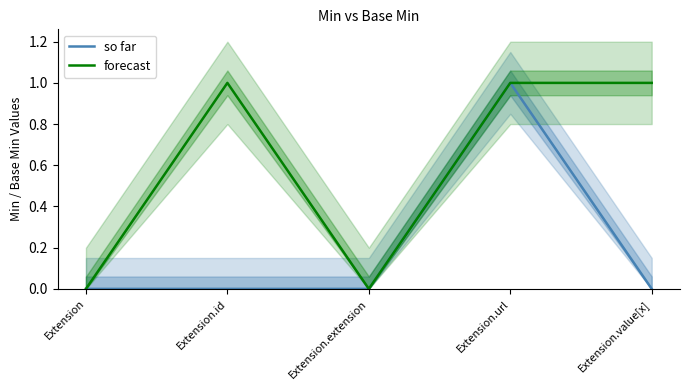

What is the difference between the second highest and second lowest values in the forecast series?

1